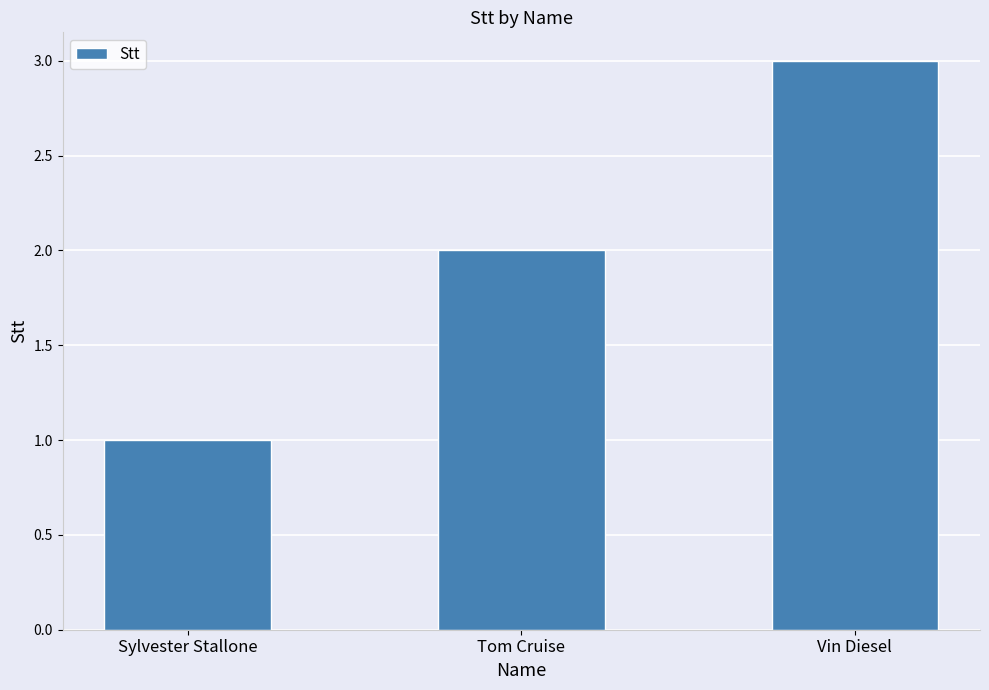

What position from the right is Vin Diesel?

1